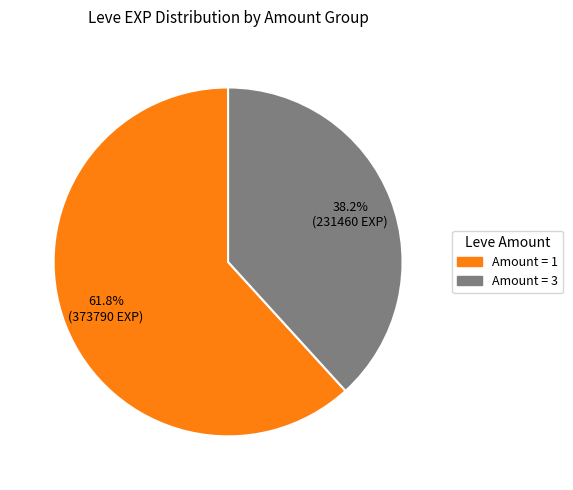

Does any single category account for the majority?

Yes